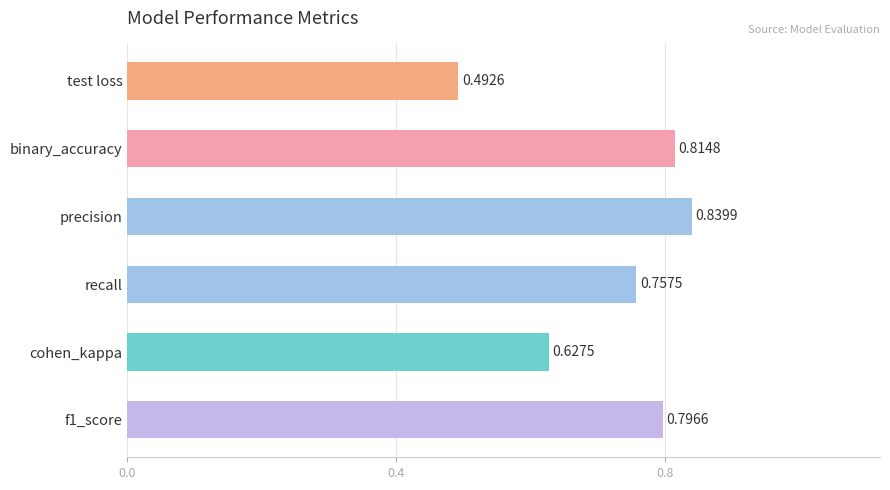

List the labels in order of value, smallest first.

test loss, cohen_kappa, recall, f1_score, binary_accuracy, precision